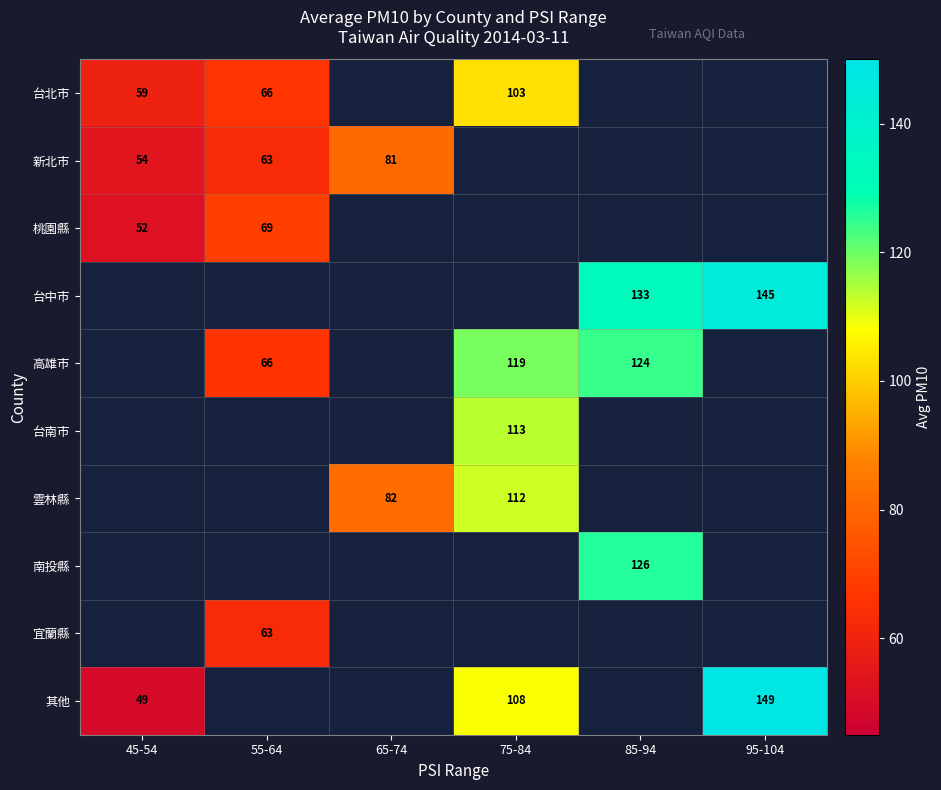

What is the spread (max minus min) of values at 45-54?

9.7